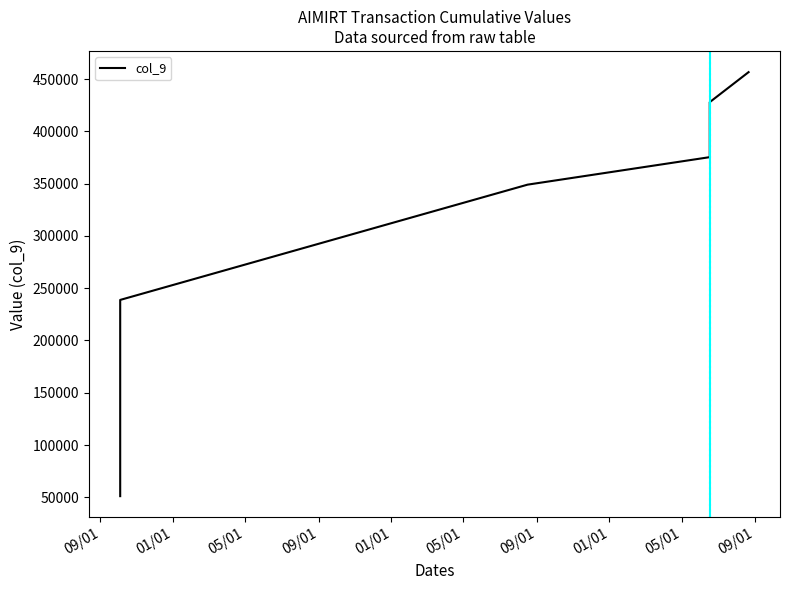

The value at 09/01 is 456631.8. True or false?

True